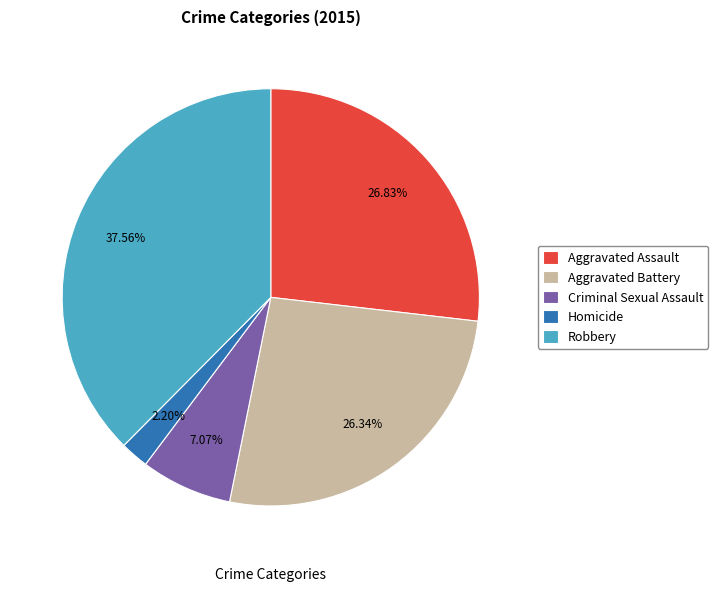

How many slices are in this pie chart?

5